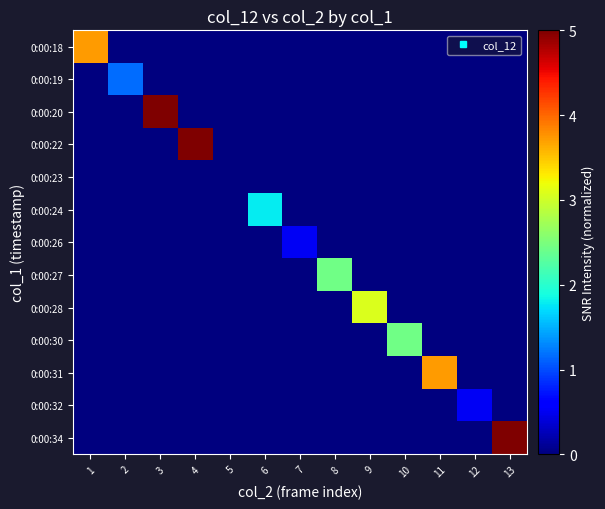

How many categories are shown in the chart?

13